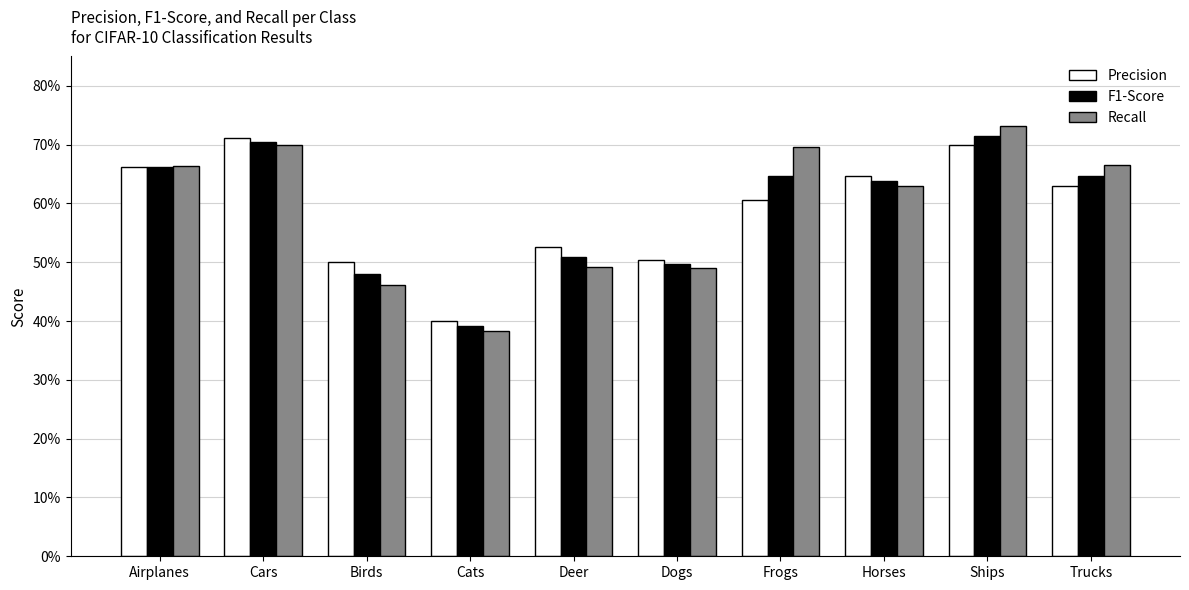

Which series changed the most between Ships and Trucks?

Precision